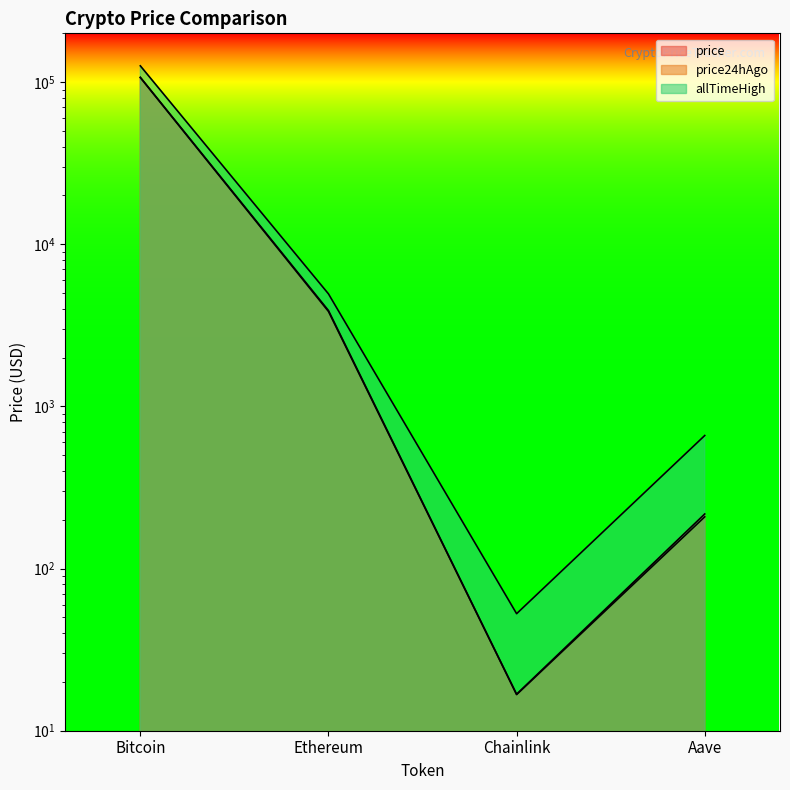

What is the difference between the highest and lowest values at Chainlink?

36.0